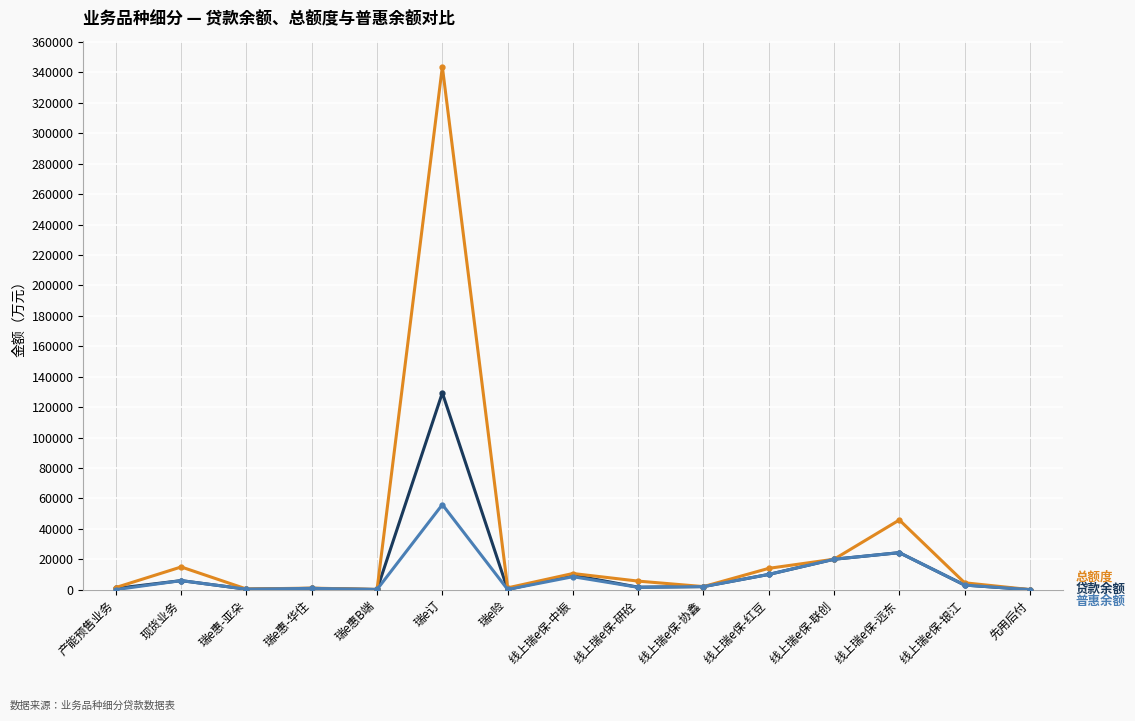

What is the label of the 12th point from the left?

线上瑞e保-联创